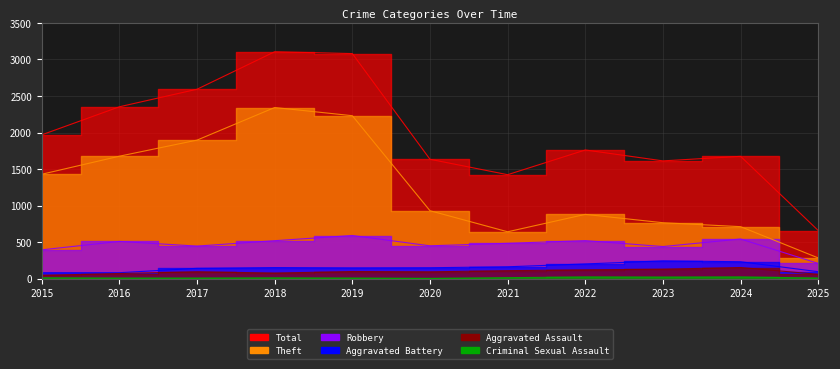

True or false: Aggravated Assault and Theft cross at least once.

False